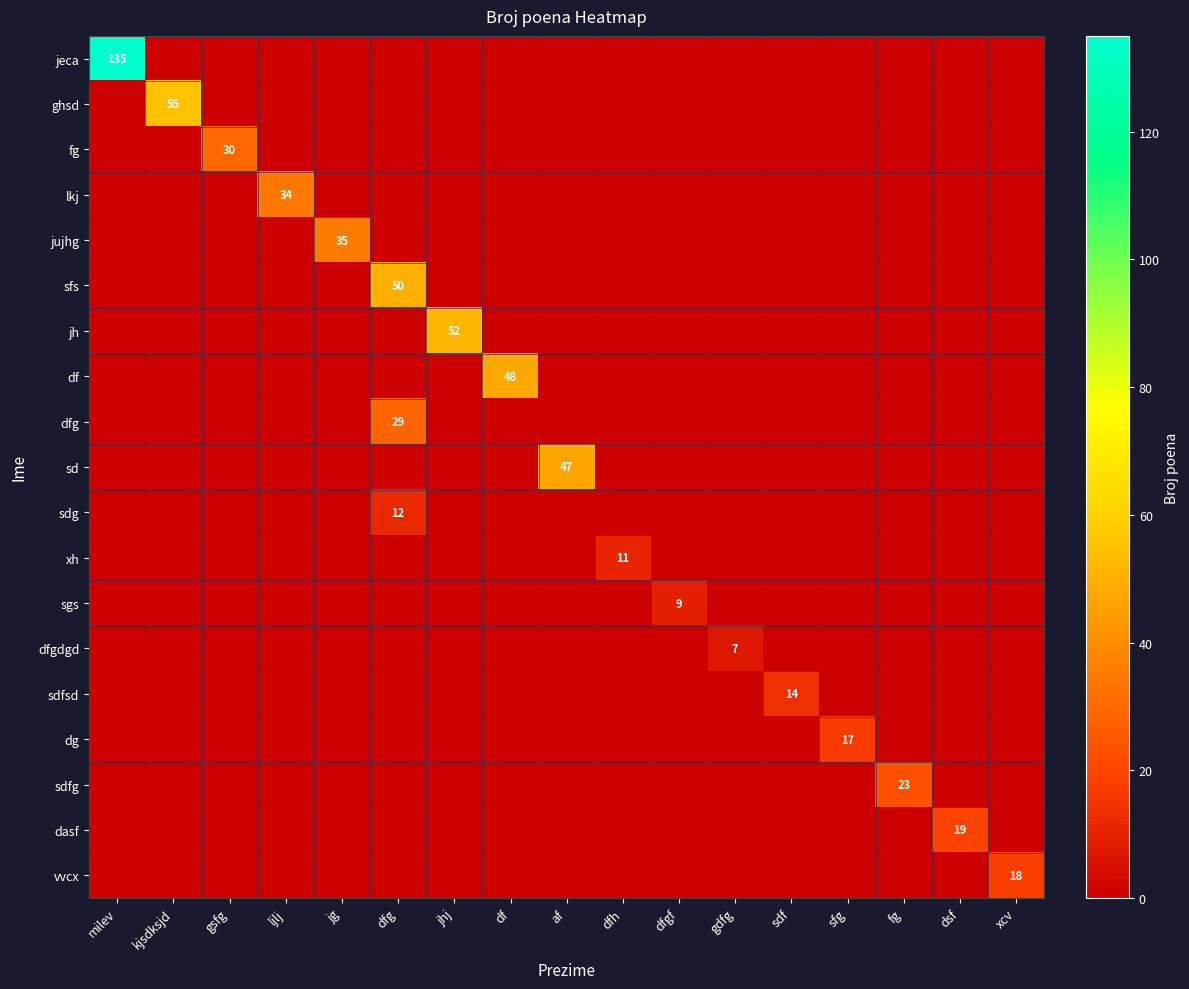

The value of xh at dfh is 11. True or false?

True